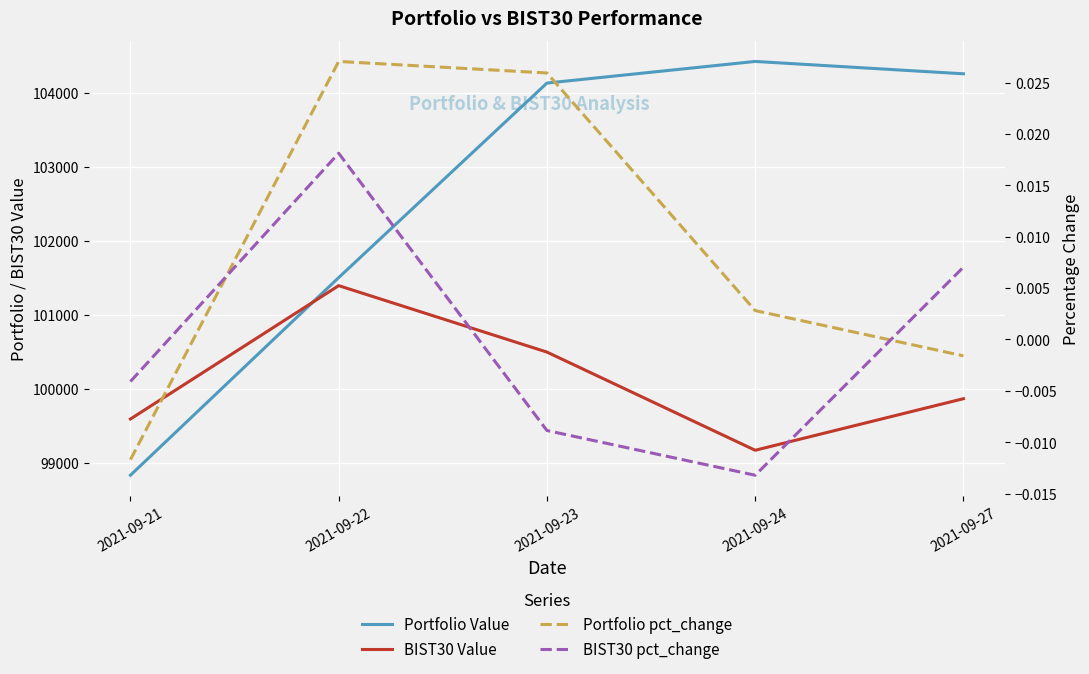

Is the value of Portfolio Value at 2021-09-27 greater than the value of BIST30 Value at 2021-09-21?

Yes